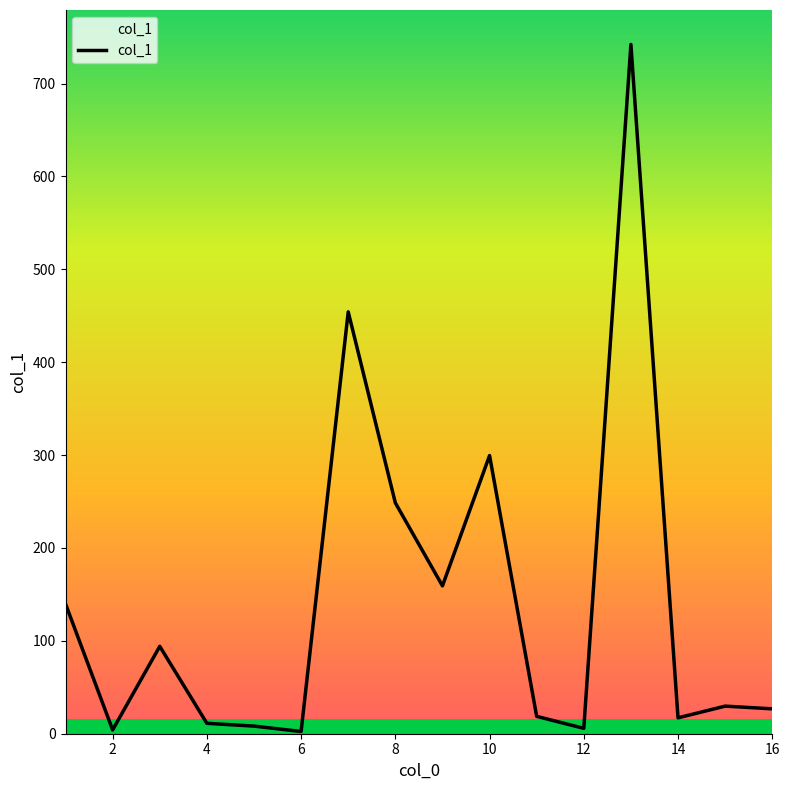

What is the maximum value shown in the chart?

742.1